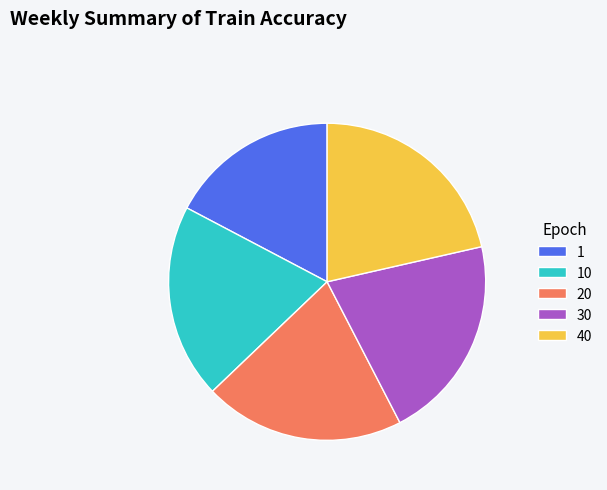

The 20 slice represents 20% of the pie. True or false?

True